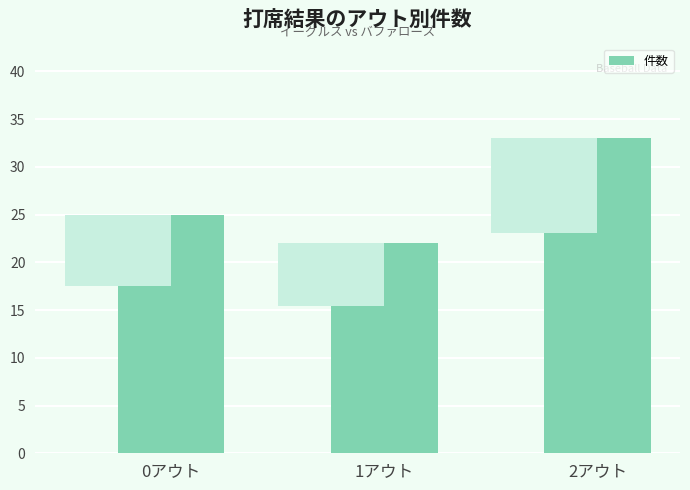

How many bars are there in total?

3